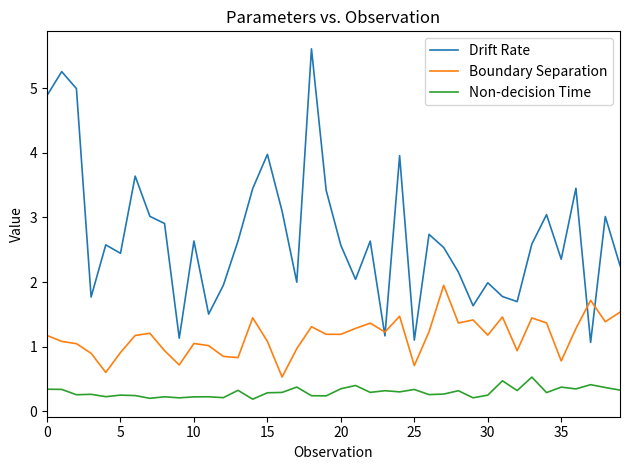

True or false: Non-decision Time and Drift Rate cross at least once.

False